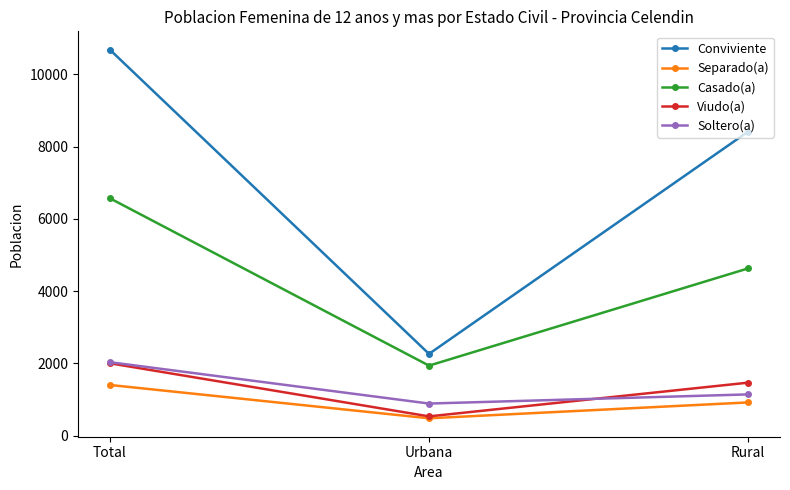

What are all the series names shown in the legend?

Conviviente, Separado(a), Casado(a), Viudo(a), Soltero(a)